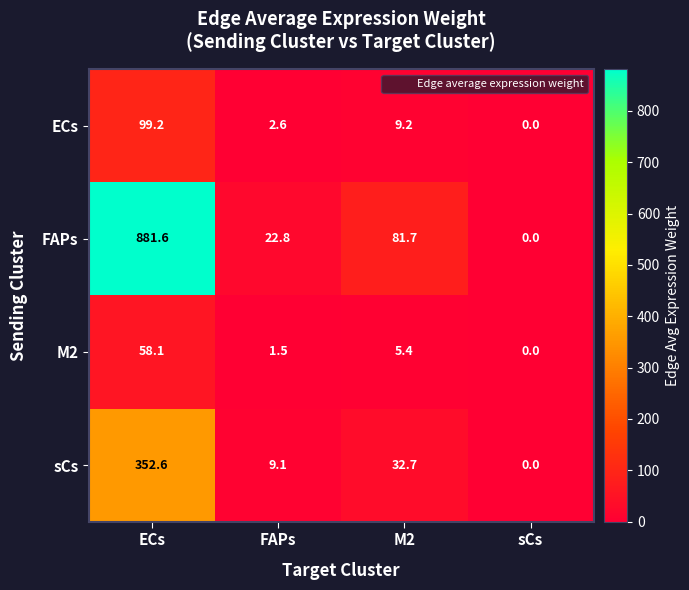

How many positive values does the M2 series have?

3